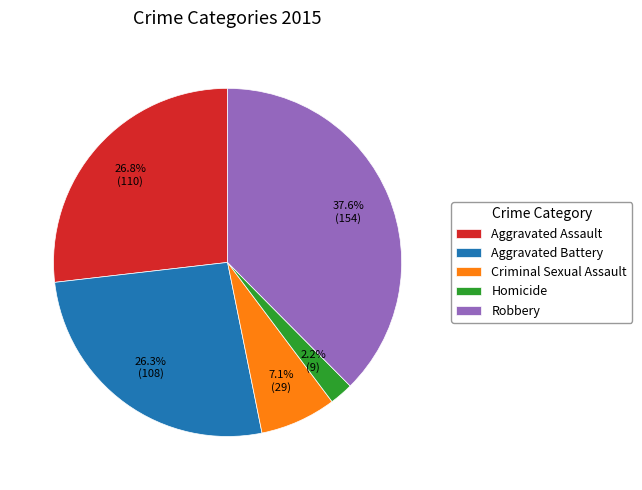

To the nearest percent, what percentage of the pie is Robbery?

38%